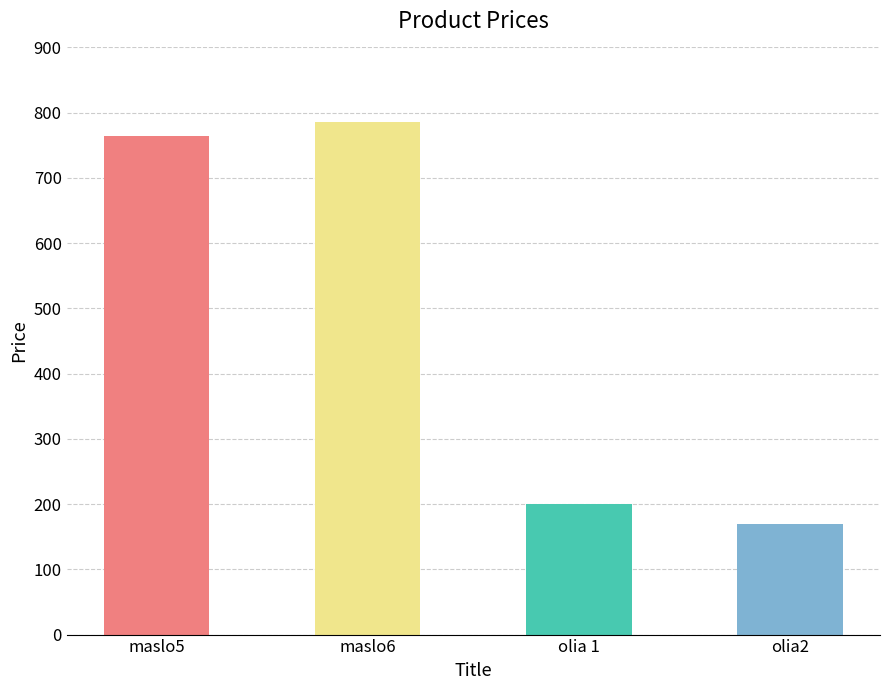

At which category does the chart reach its minimum across all series?

olia2